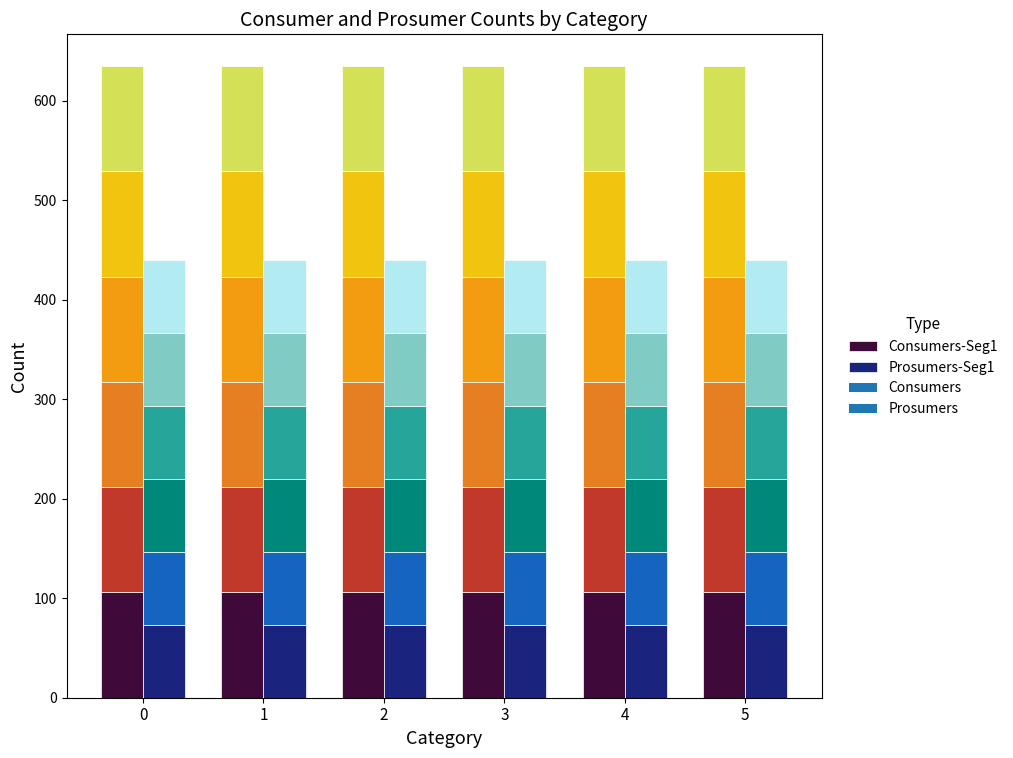

The value of Consumers-Seg1 at 0 is 105.8. True or false?

True